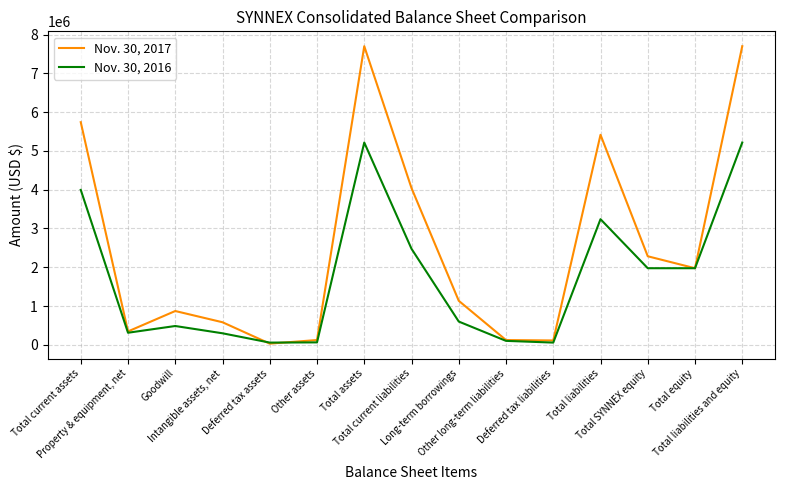

Read the Nov. 30, 2017 value at Deferred tax assets.

31687